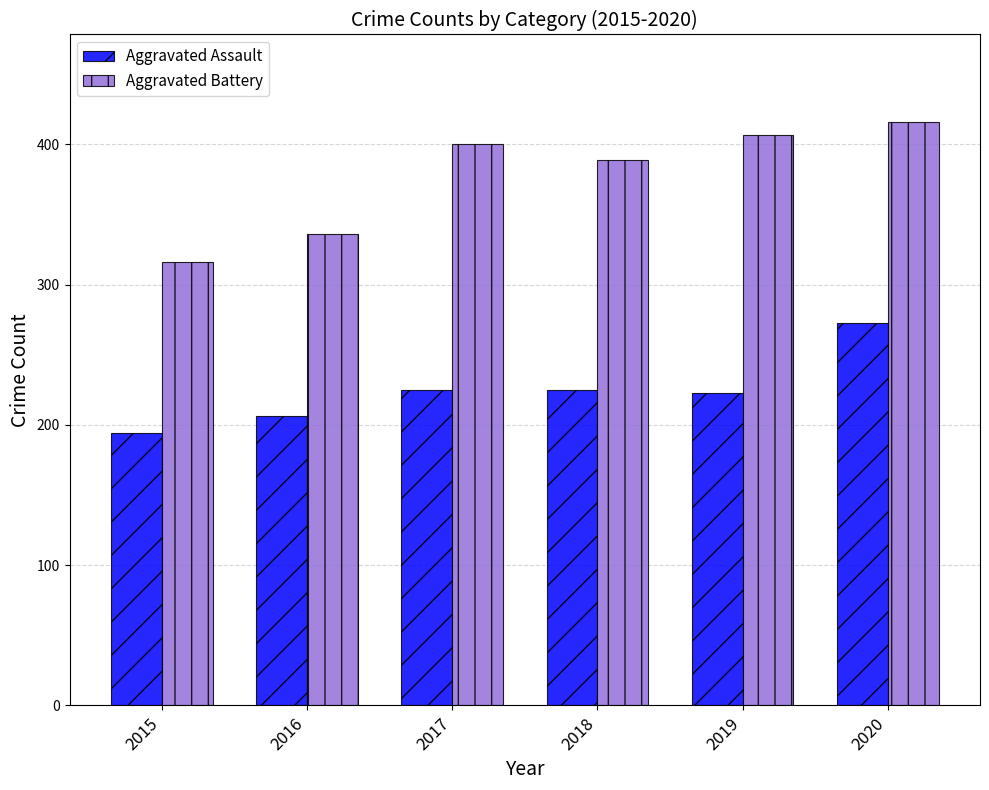

What are all the series names shown in the legend?

Aggravated Assault, Aggravated Battery